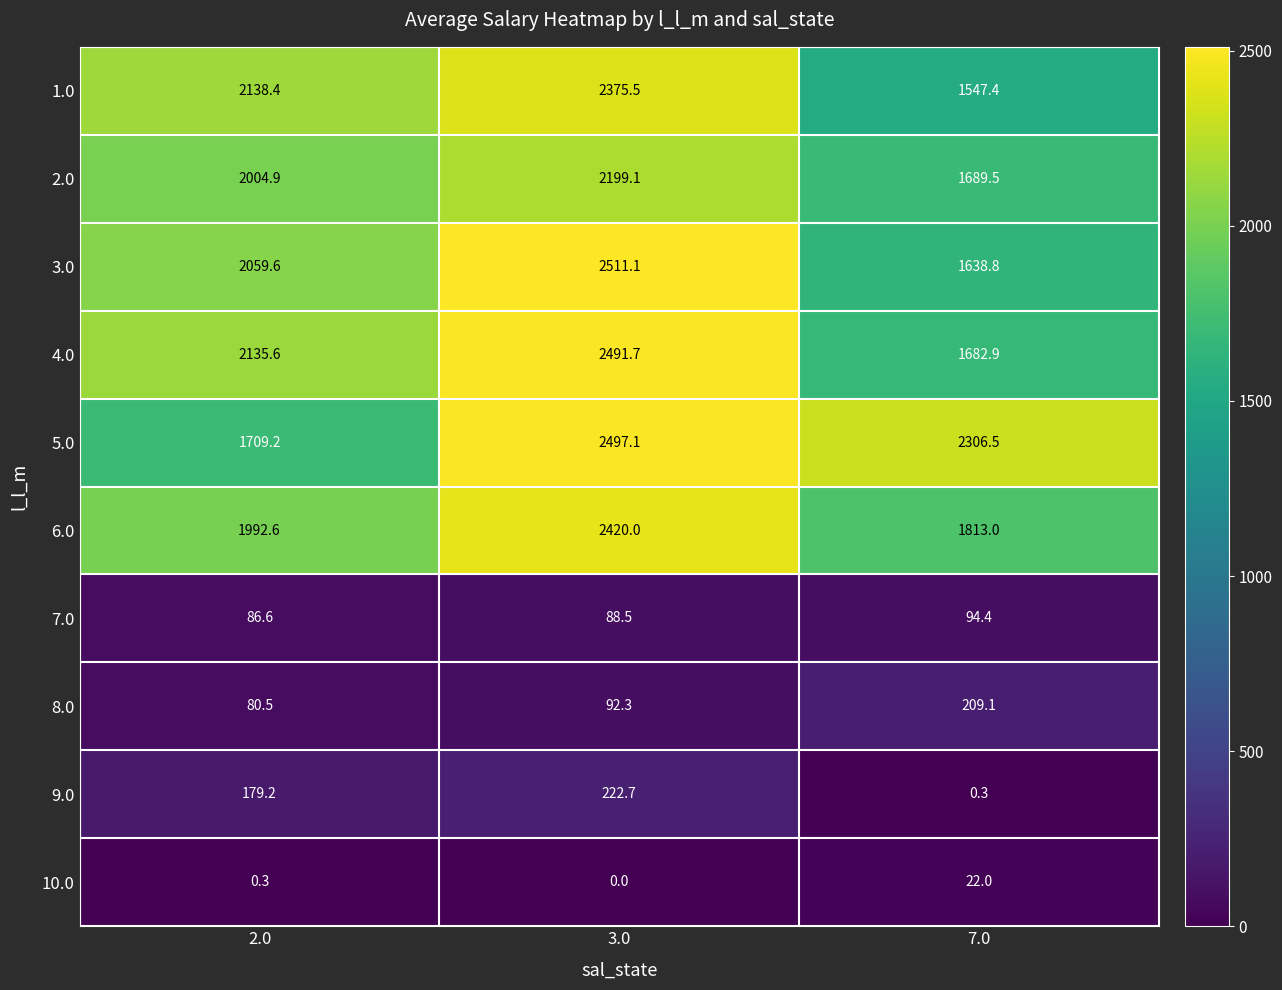

How many distinct data groups are displayed?

10